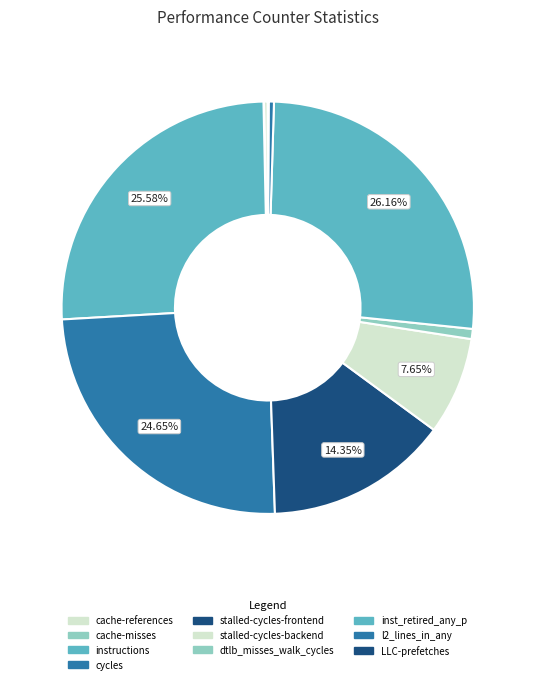

Does cycles account for over 50% of the chart?

No